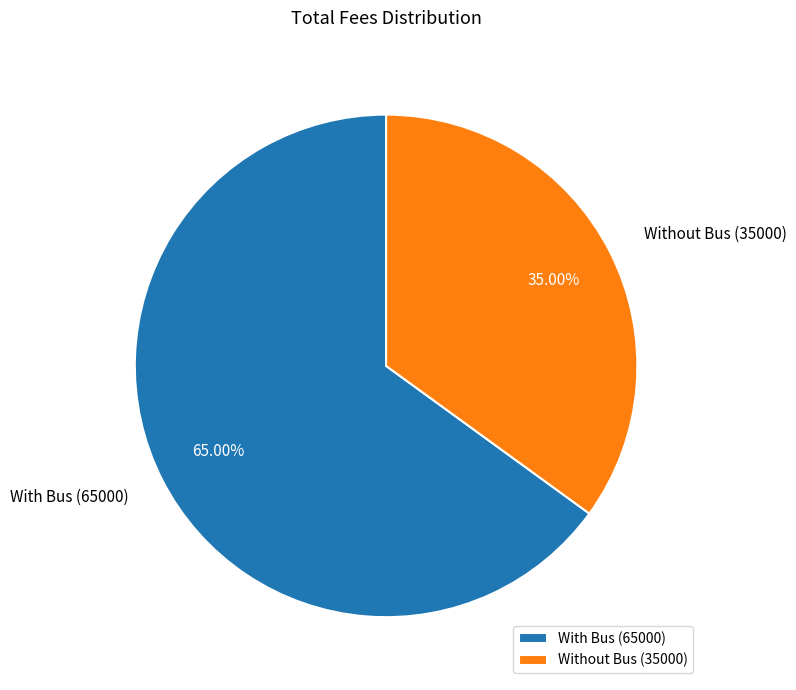

Is it true that Without Bus (35000) is 35% of the pie?

True